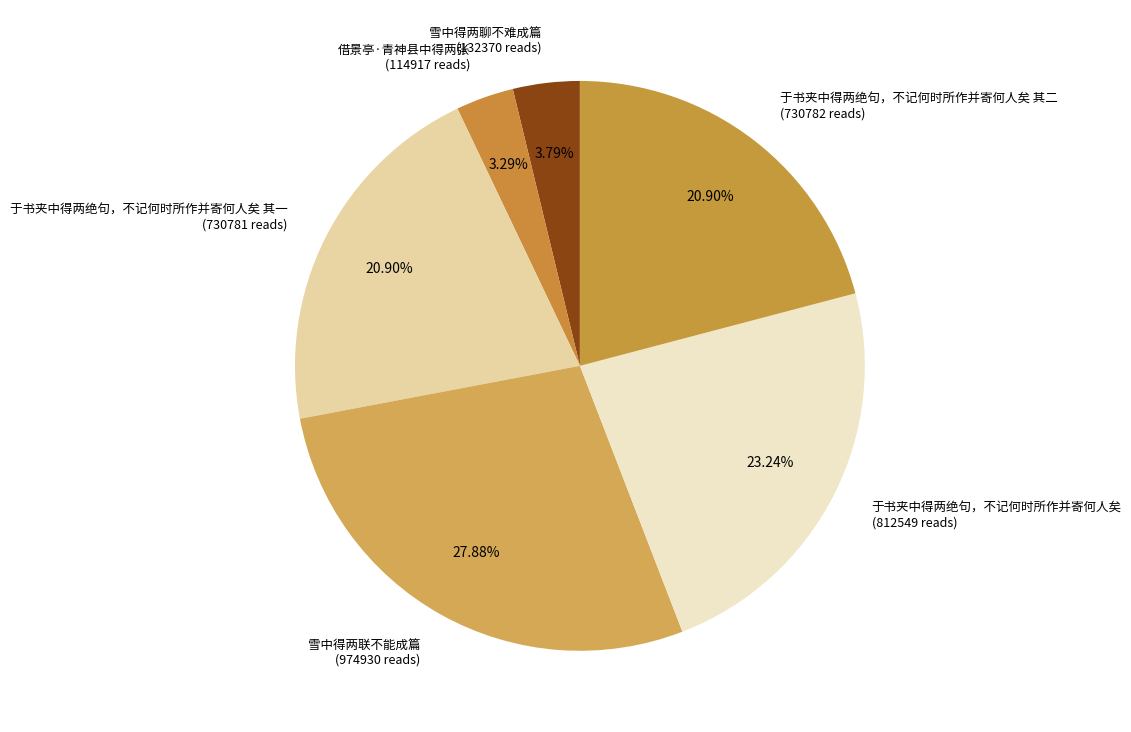

Does 雪中得两联不能成篇 (974930 reads) represent more than half of the total?

No